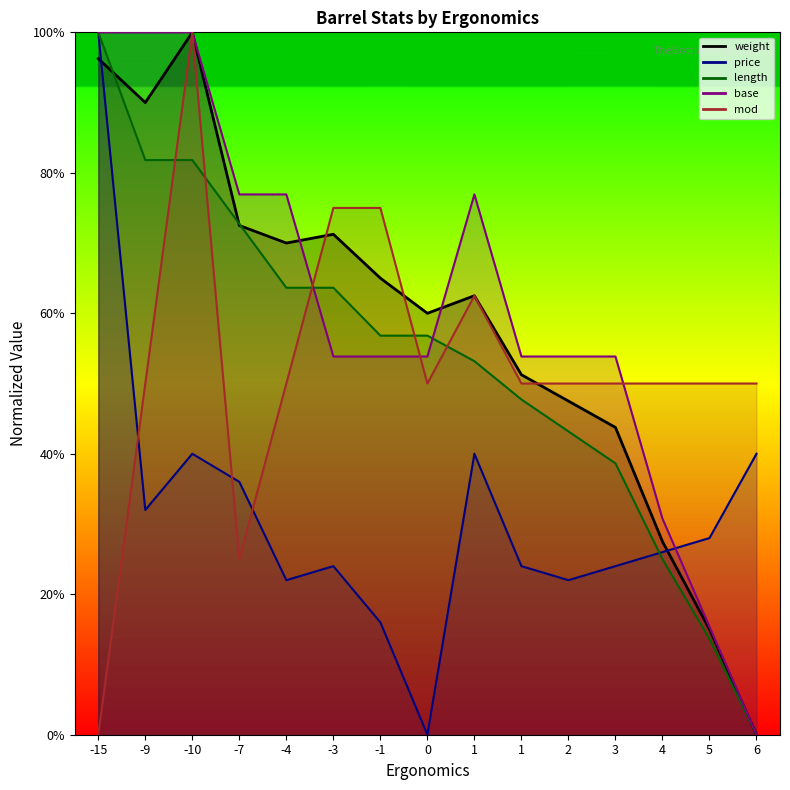

How many price values are between 0 and 1?

15